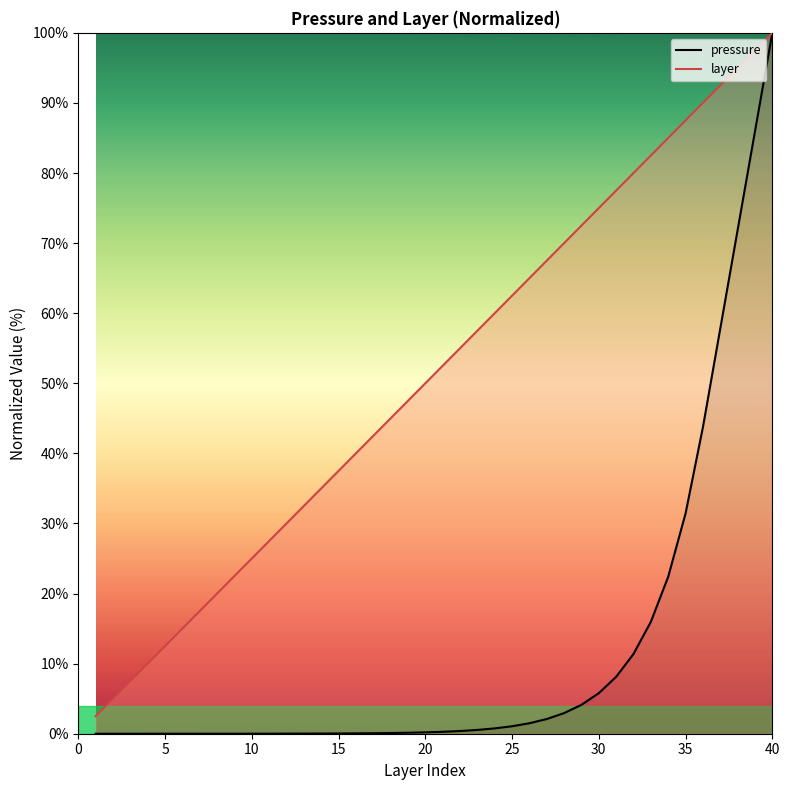

At how many categories does at least one series exceed 99?

1